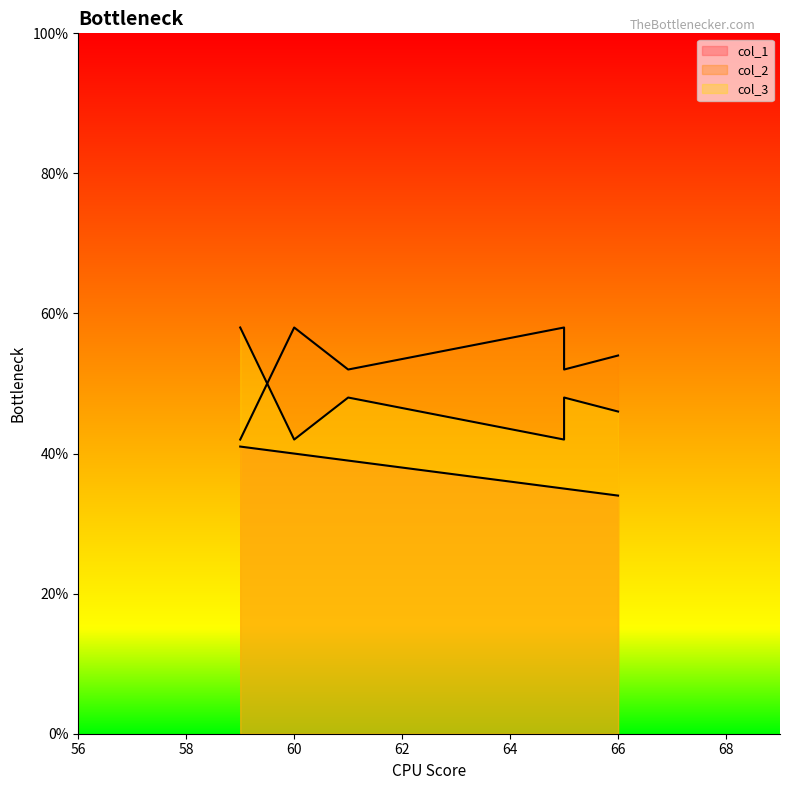

How many values in the col_3 series are below 48?

3